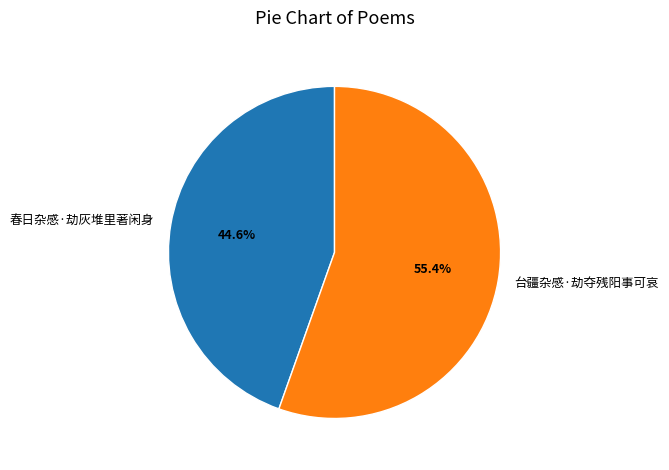

What is the largest slice in the pie chart?

台疆杂感·劫夺残阳事可哀